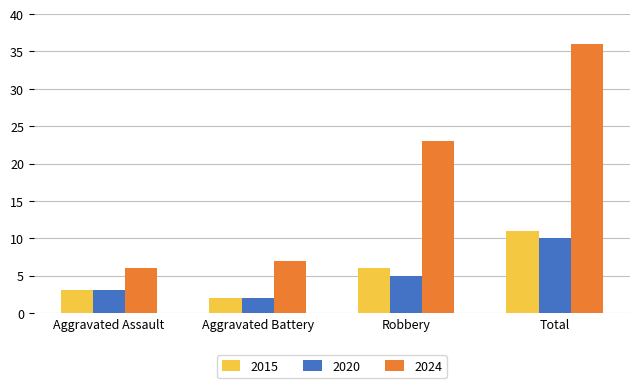

Count the number of data series in this chart.

3